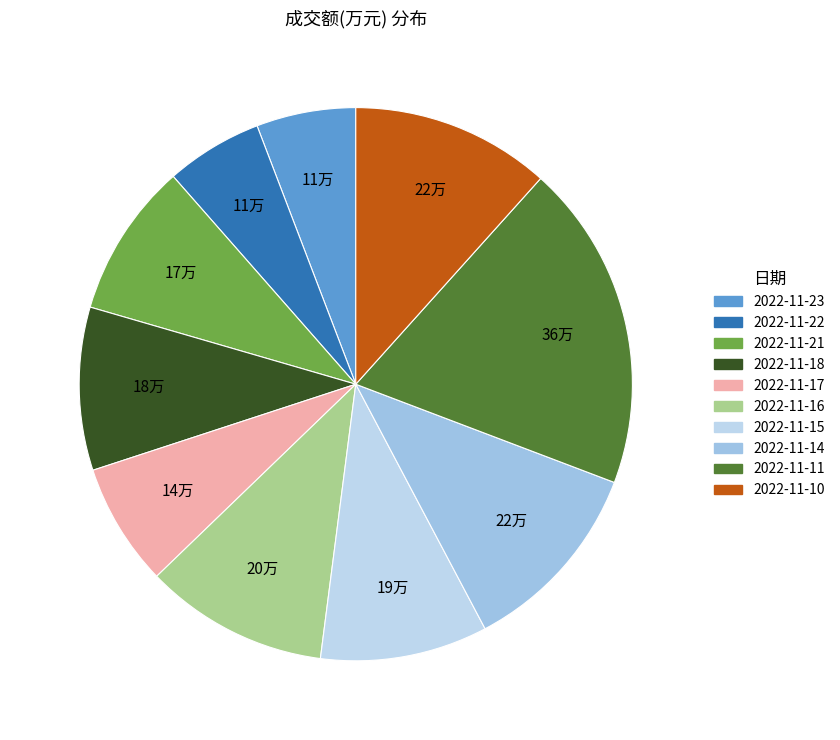

Is there a majority slice in this chart?

No